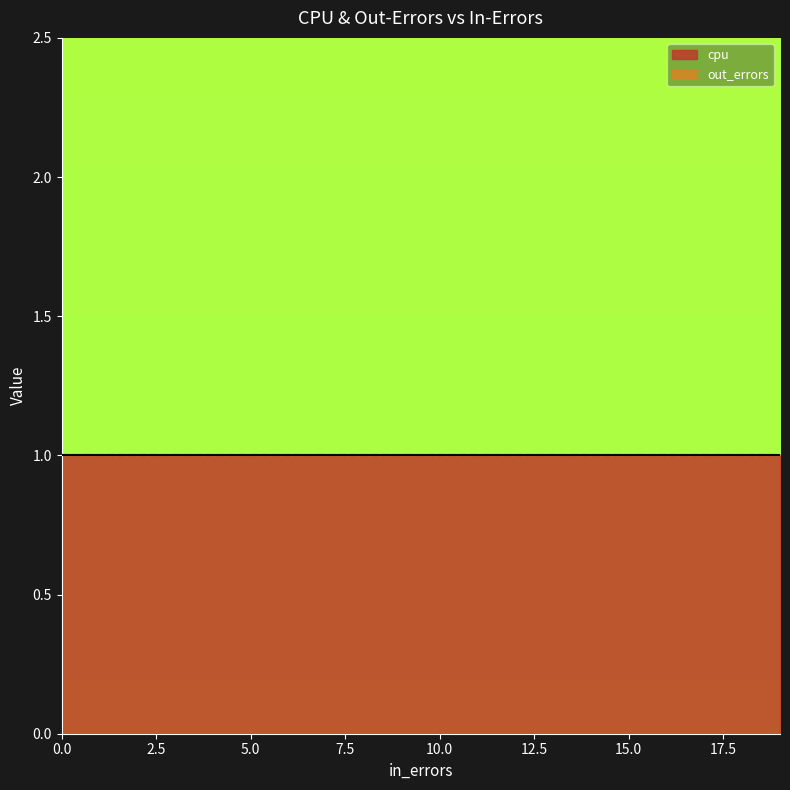

True or false: out_errors and cpu cross at least once.

False